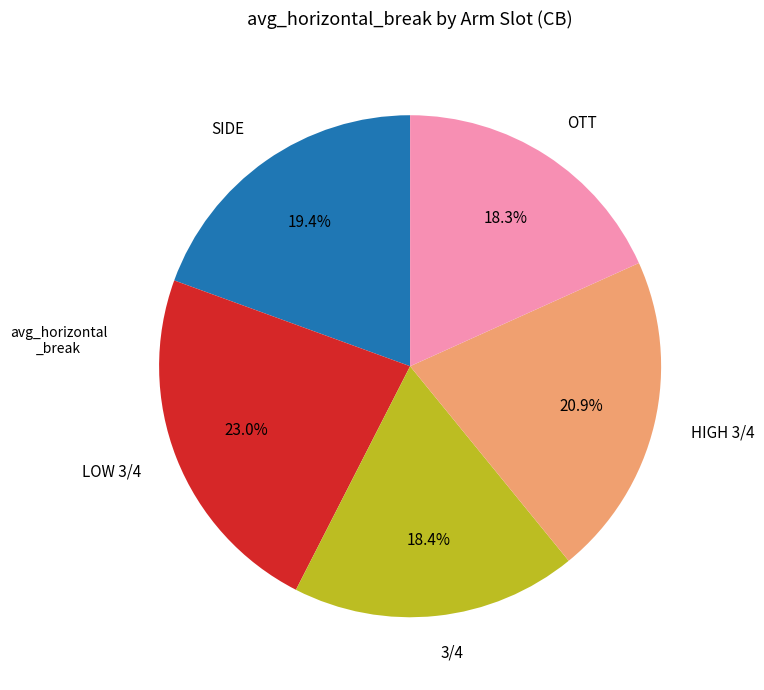

To the nearest percent, what portion does LOW 3/4 represent?

23%